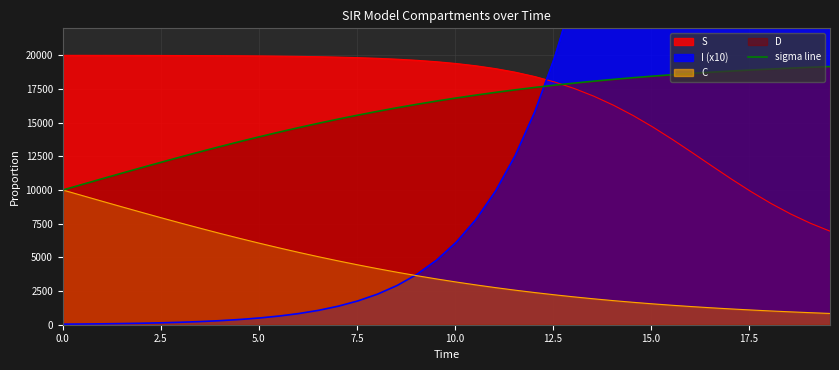

What is the lowest value of the C series?

837.1